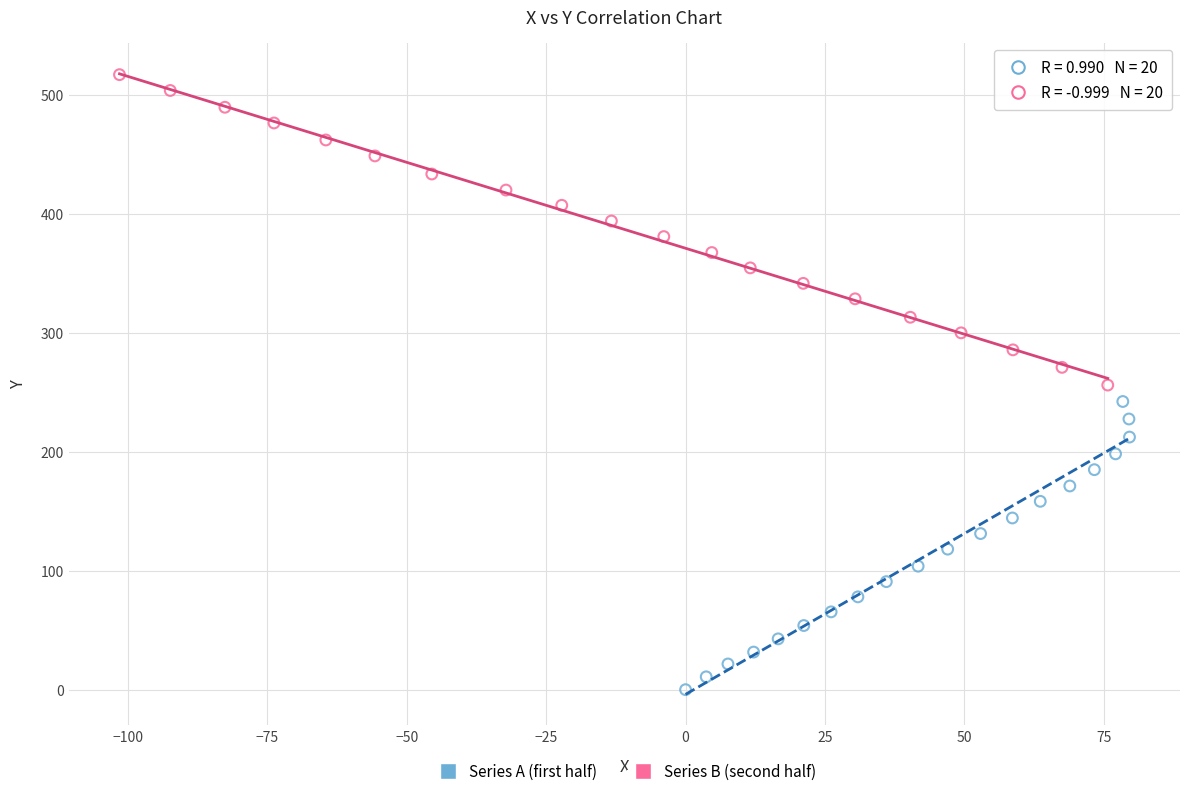

Which series reaches the minimum Y coordinate?

Series A (first half)